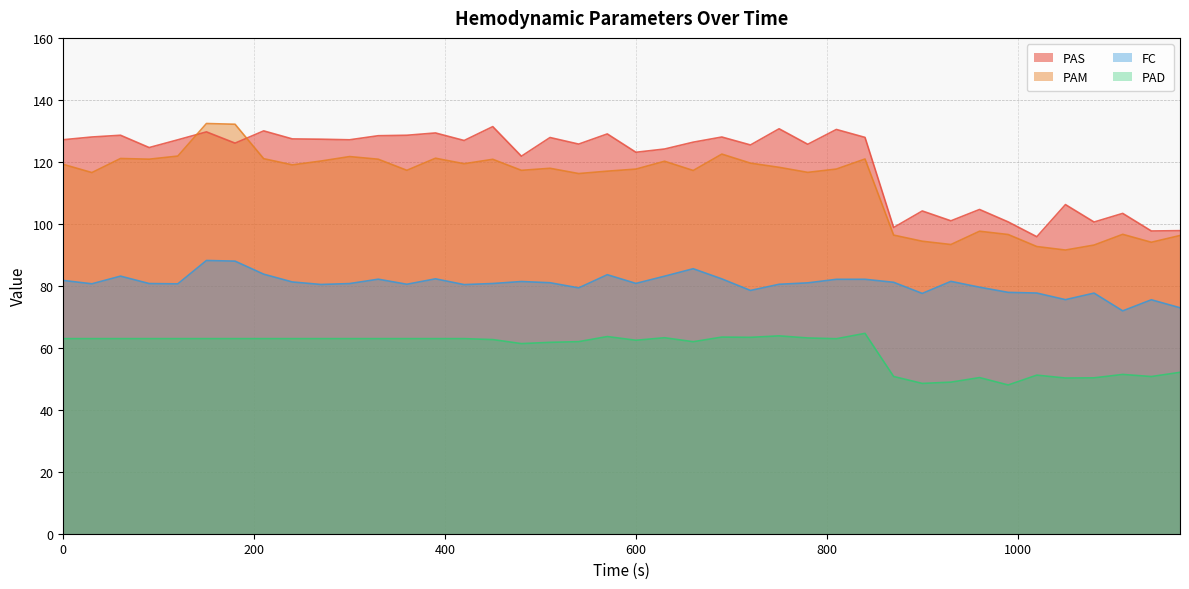

Does the chart display data point markers on the line(s)?

No